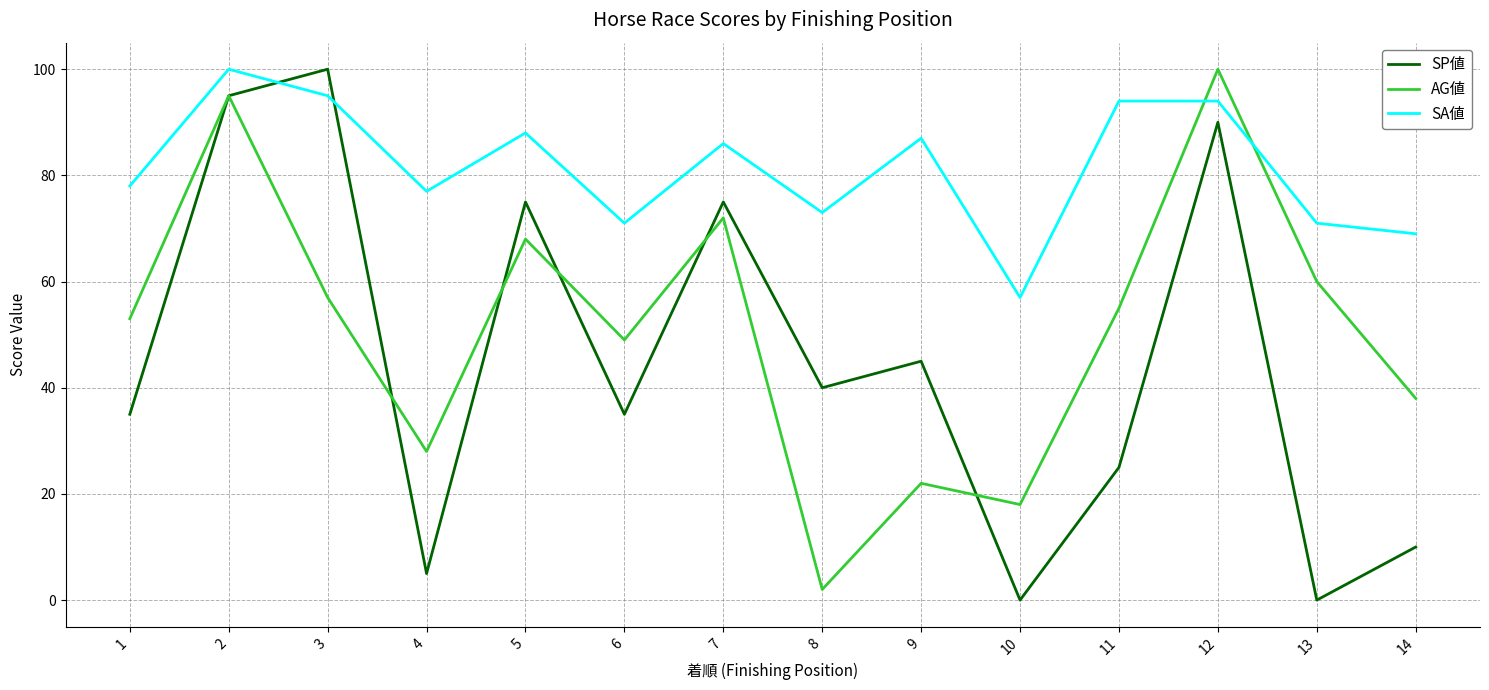

Rank the series by their average value, from highest to lowest.

SA値, AG値, SP値